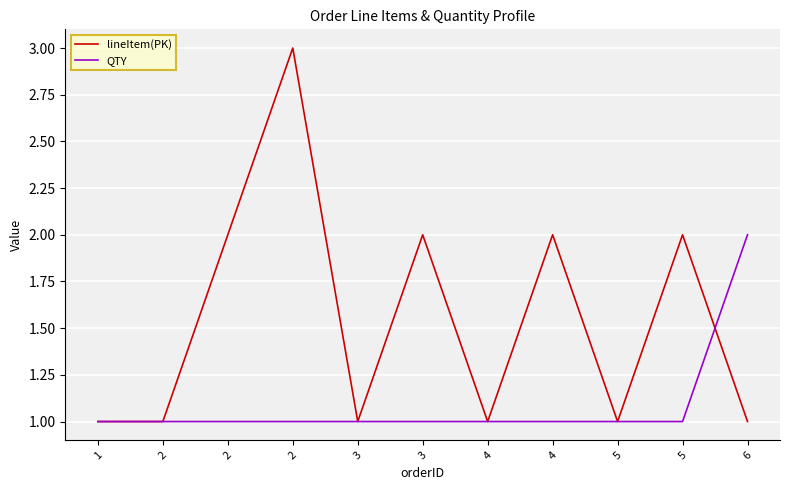

Between 3 and 2, which is larger?

2